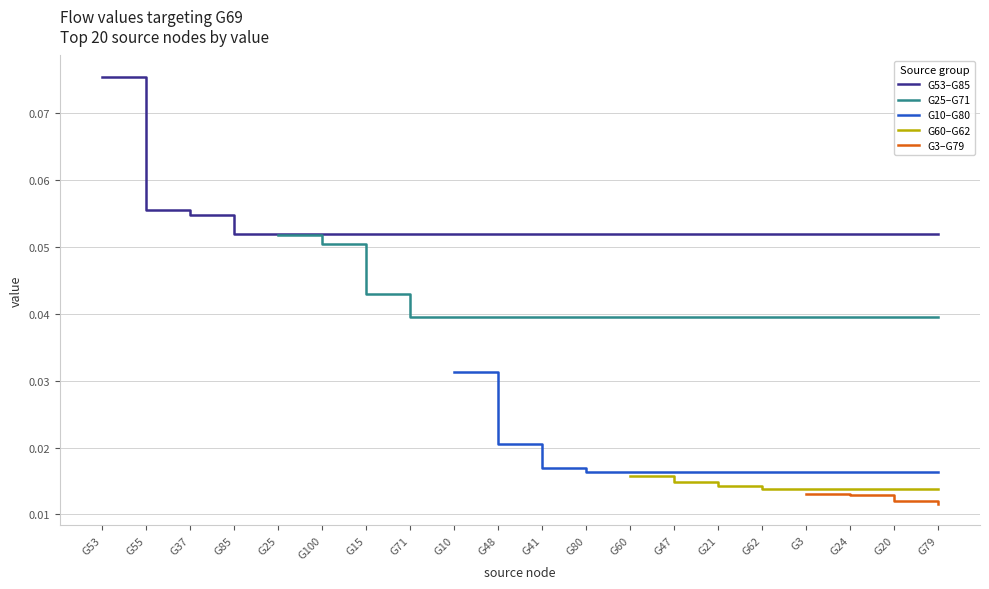

Which category has the highest value in the G53–G85 series?

G53